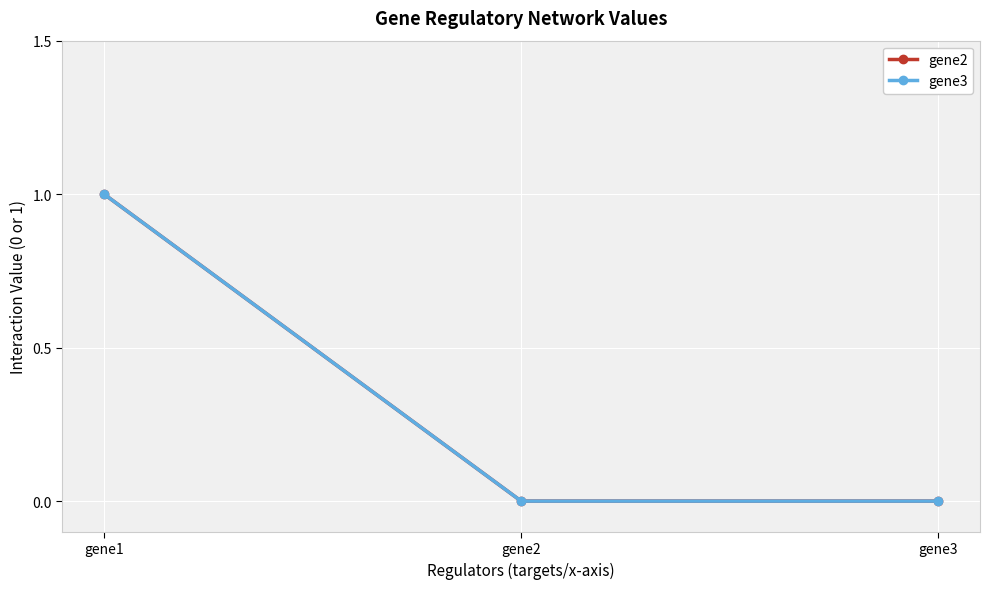

List the labels in order of gene2 value, smallest first.

gene2, gene3, gene1